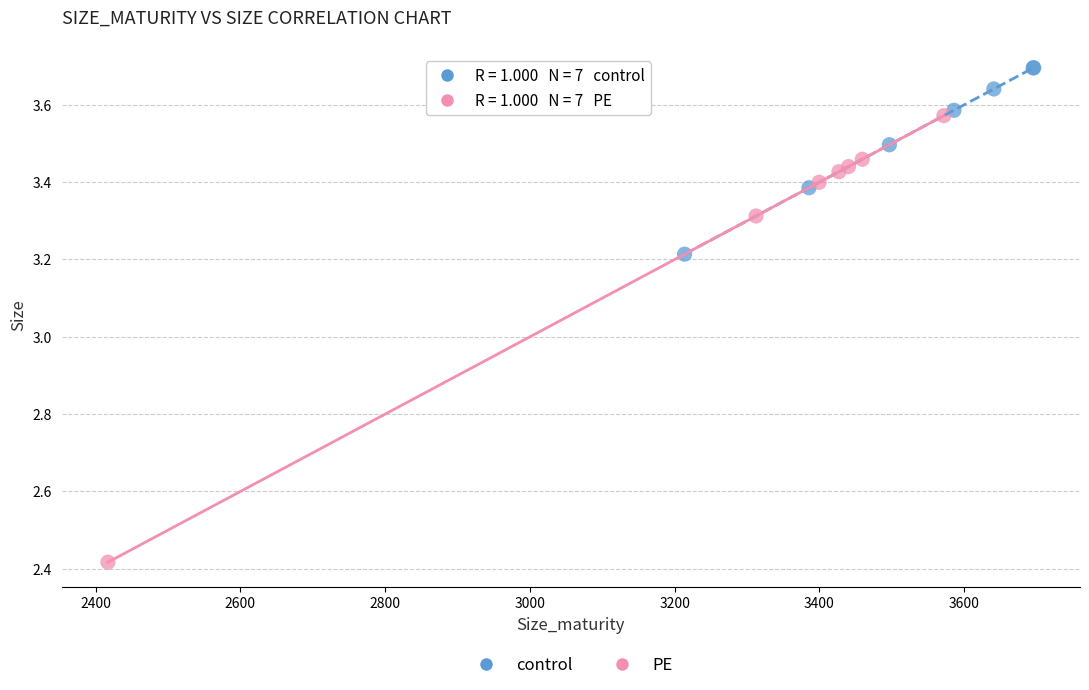

What are all the series names shown in the legend?

control, PE